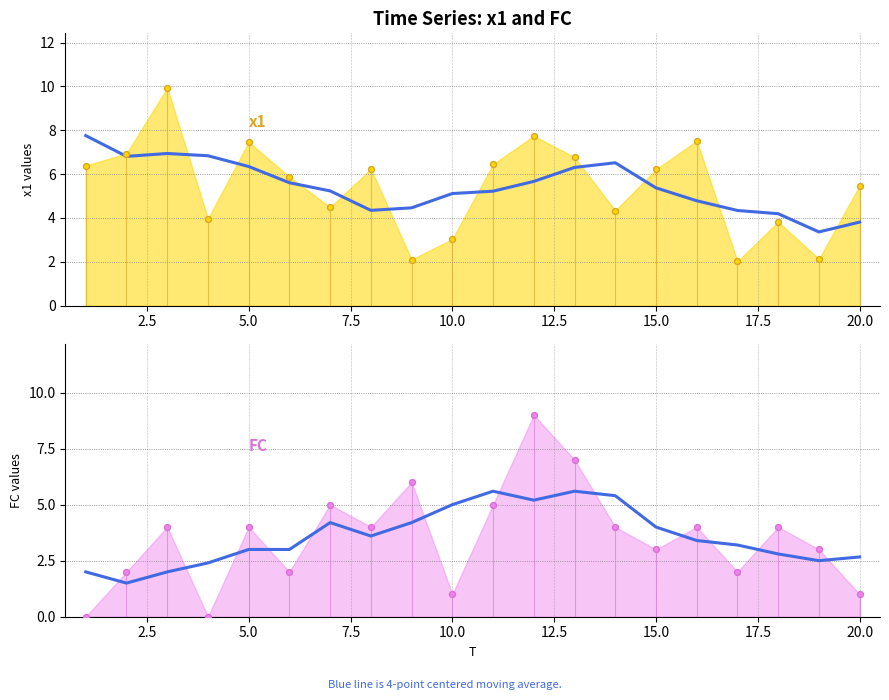

Which series contains the highest Y value?

x1 (moving avg)